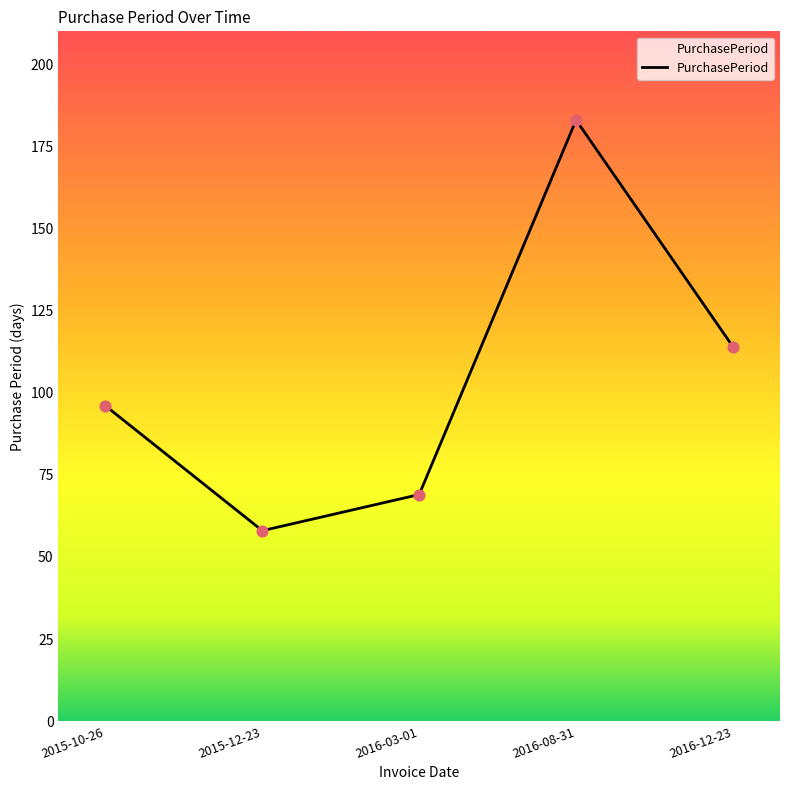

What is the change in value from 2016-03-01 to 2016-08-31?

+114